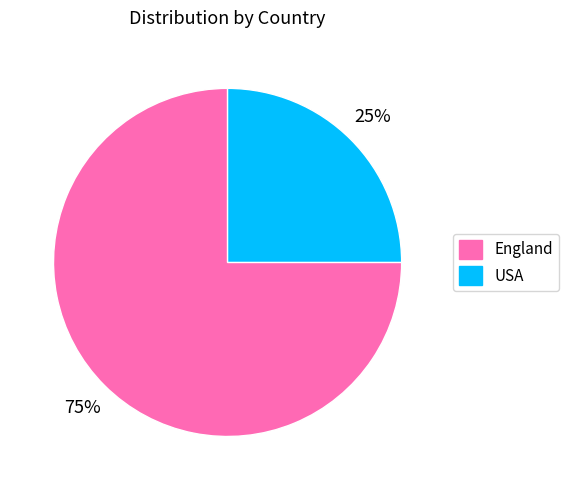

Do USA and England together represent more than half of the pie?

Yes